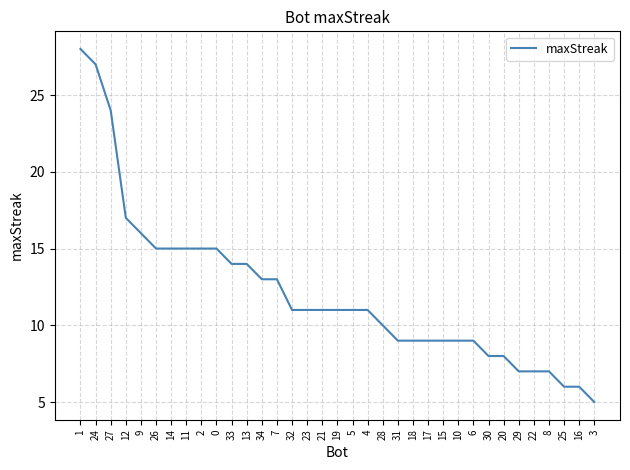

The value at 19 is 11. True or false?

True